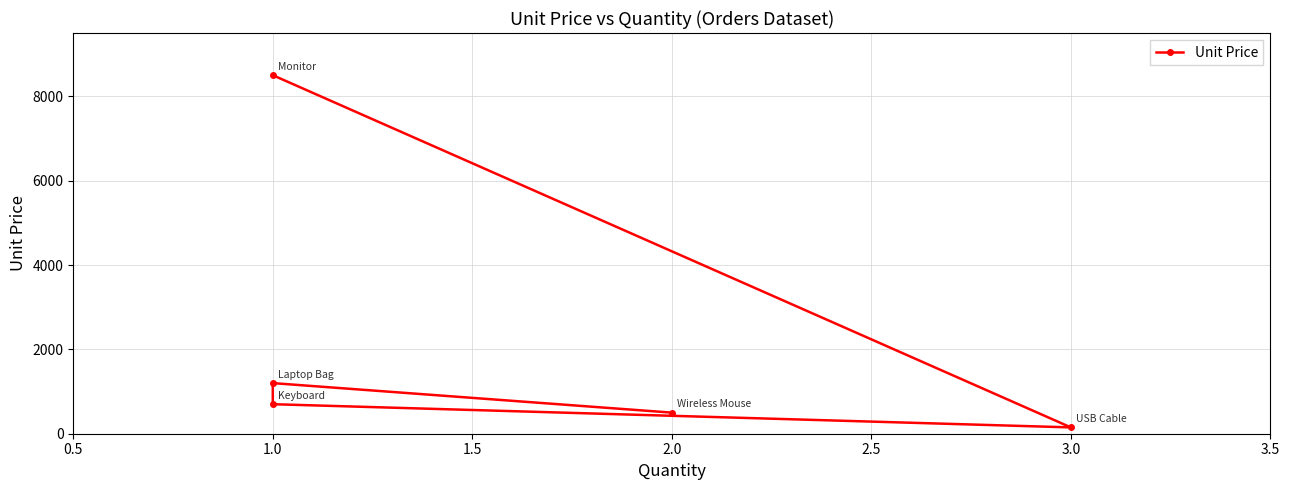

How many points are lower than both their immediate neighbors (excluding endpoints)?

1